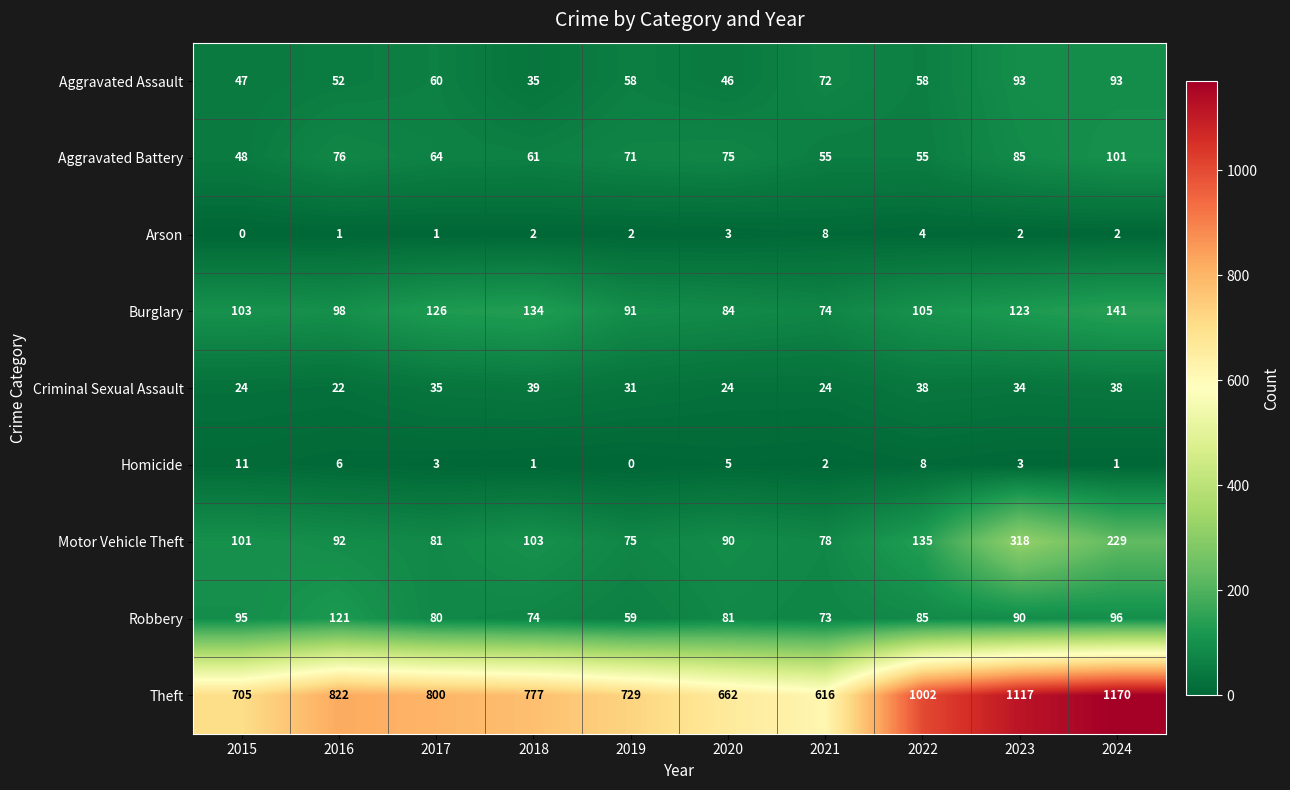

Which series has the largest total across all categories?

Theft